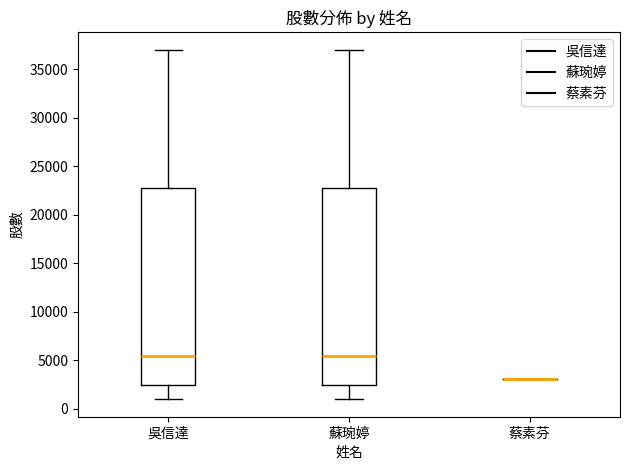

Reading left to right, transcribe this box plot: for each box, give where its median line is, the range the box spans, and where its two whiskers end, as read against the y-axis. The values are not printed on the chart, so give them approximately, as read against the axis.

吳信達: median 5500, box 2500 to 23000, whiskers 1000 to 37000
蘇琬婷: median 5500, box 2500 to 23000, whiskers 1000 to 37000
蔡素芬: box collapsed to a line at 3000, whiskers 3000 to 3000